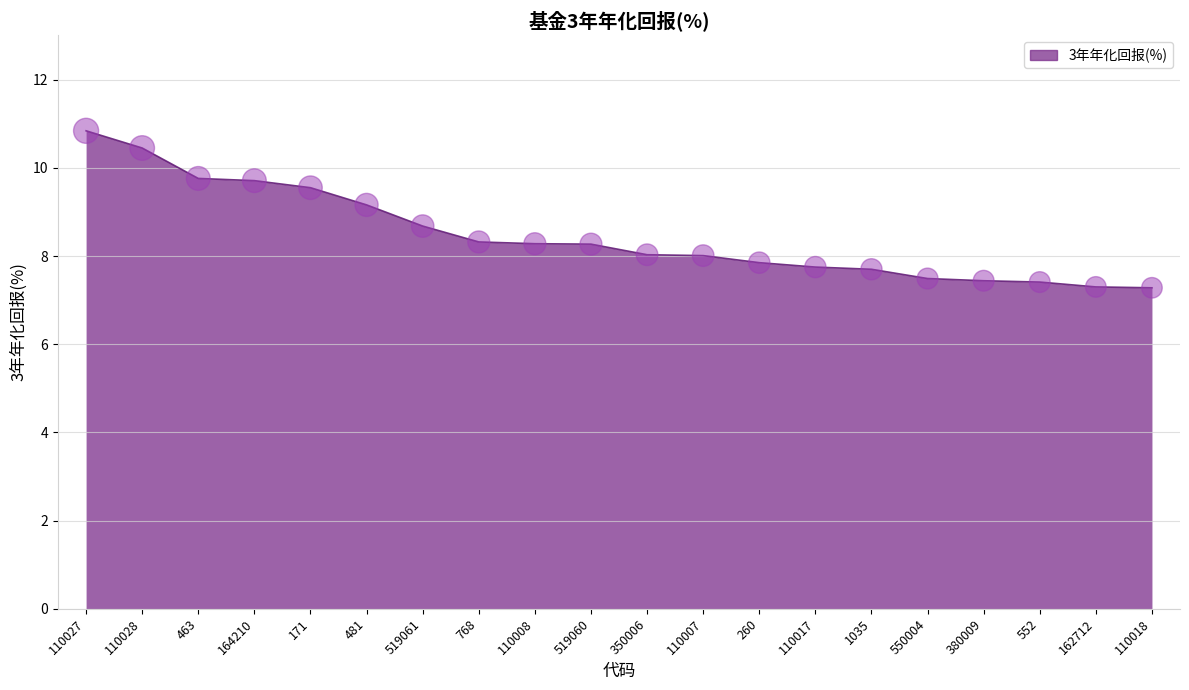

Which has a higher value, 768 or 162712?

768